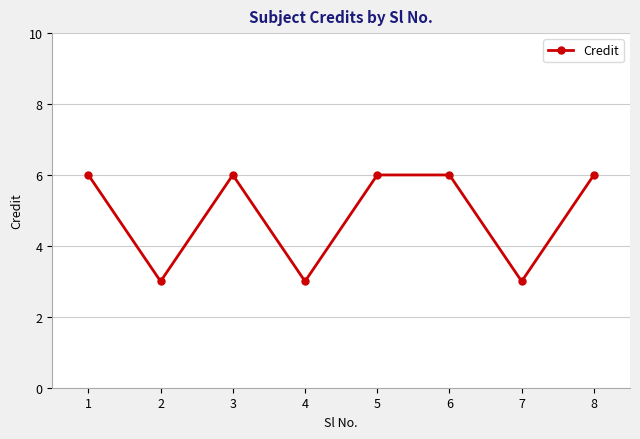

What is the average value?

5